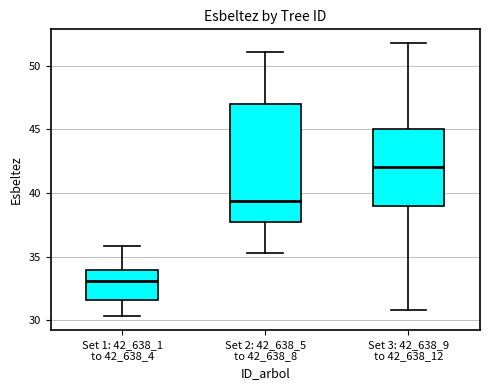

Reading left to right, transcribe this box plot: for each box, give where its median line is, the range the box spans, and where its two whiskers end, as read against the y-axis. The values are not printed on the chart, so give them approximately, as read against the axis.

Set 1: 42_638_1 to 42_638_4: median 33.0, box 31.5 to 34.0, whiskers 30.5 to 36.0
Set 2: 42_638_5 to 42_638_8: median 39.5, box 37.5 to 47.0, whiskers 35.5 to 51.0
Set 3: 42_638_9 to 42_638_12: median 42.0, box 39.0 to 45.0, whiskers 31.0 to 52.0